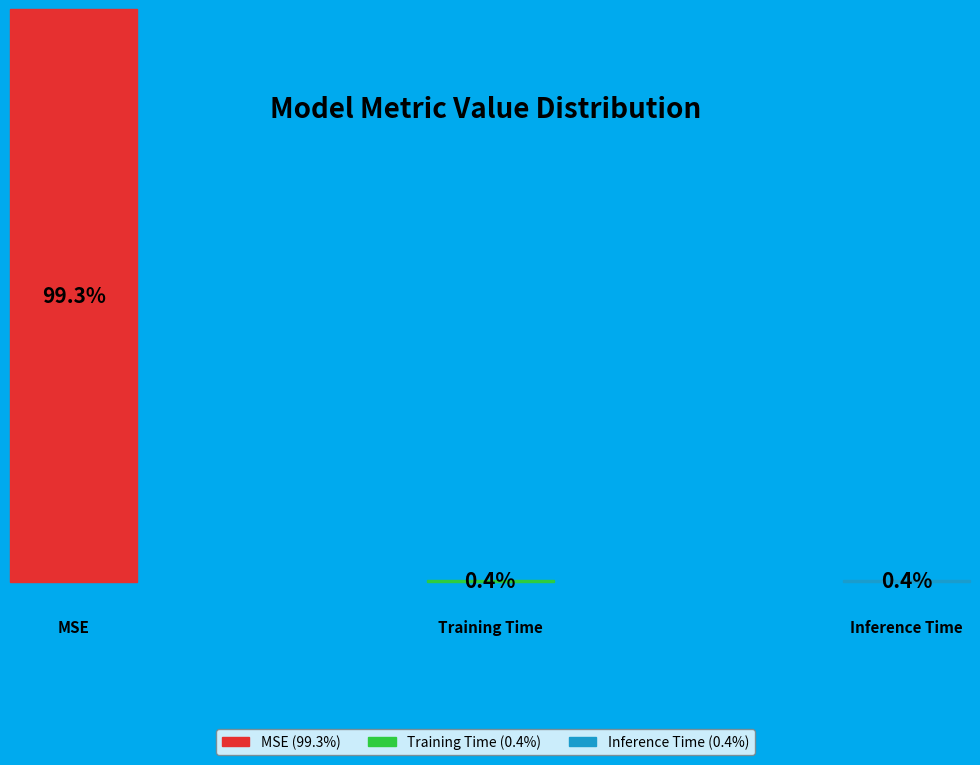

What is the majority slice?

MSE